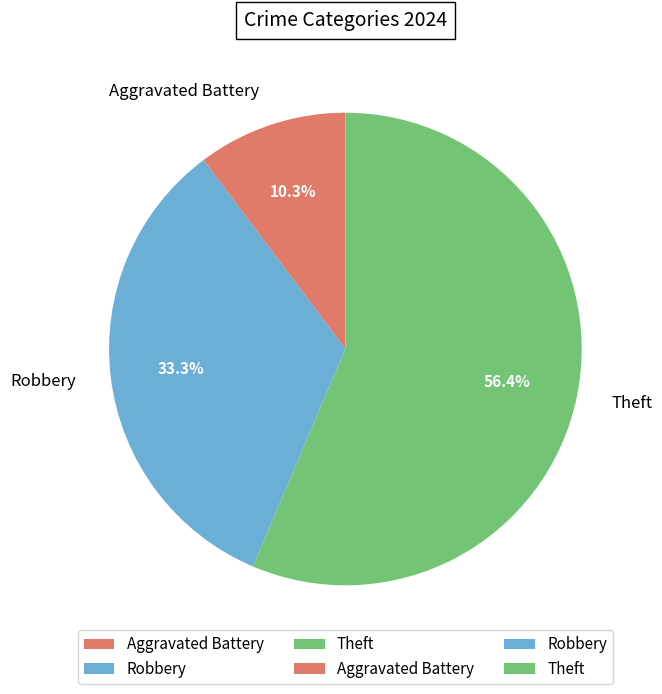

To the nearest percent, what portion does Aggravated Battery represent?

10%